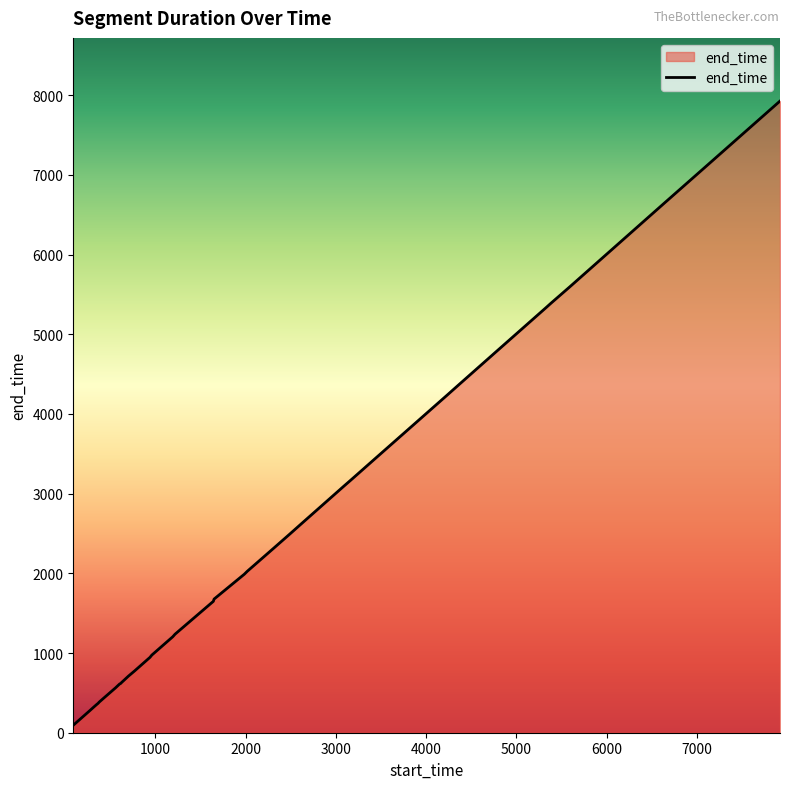

What is the greatest value displayed?

7927